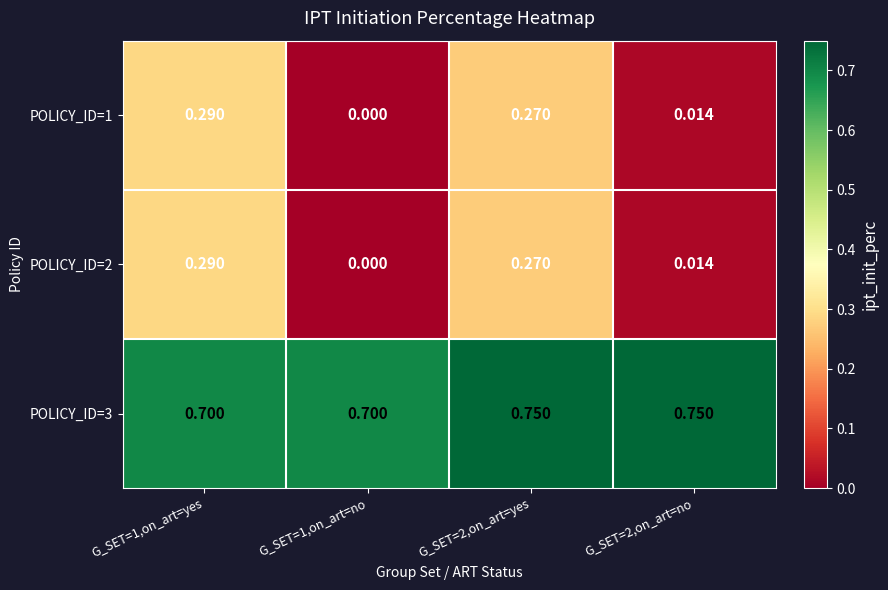

Is the value of POLICY_ID=3 at G_SET=1,on_art=yes greater than the value of POLICY_ID=2 at G_SET=1,on_art=yes?

Yes